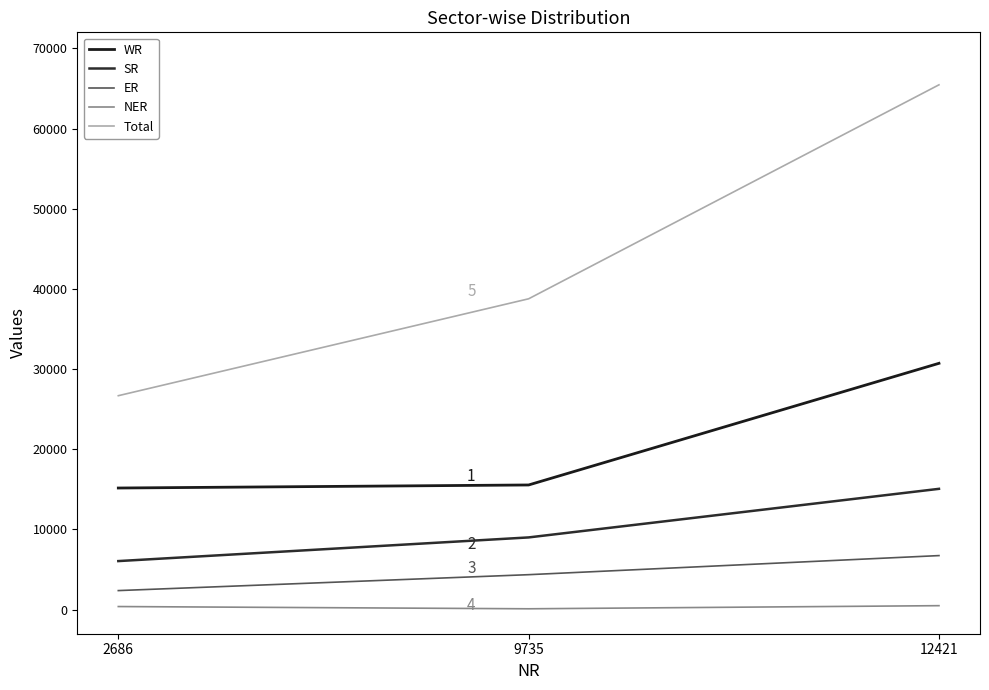

The value of SR at 2686 is 6060. True or false?

True